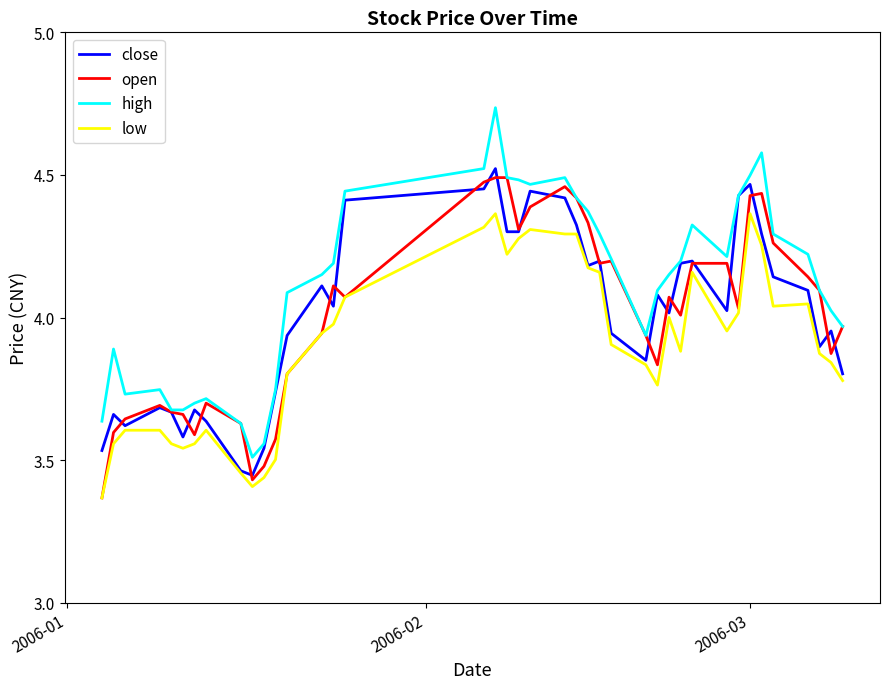

Which series has the widest spread of values?

high